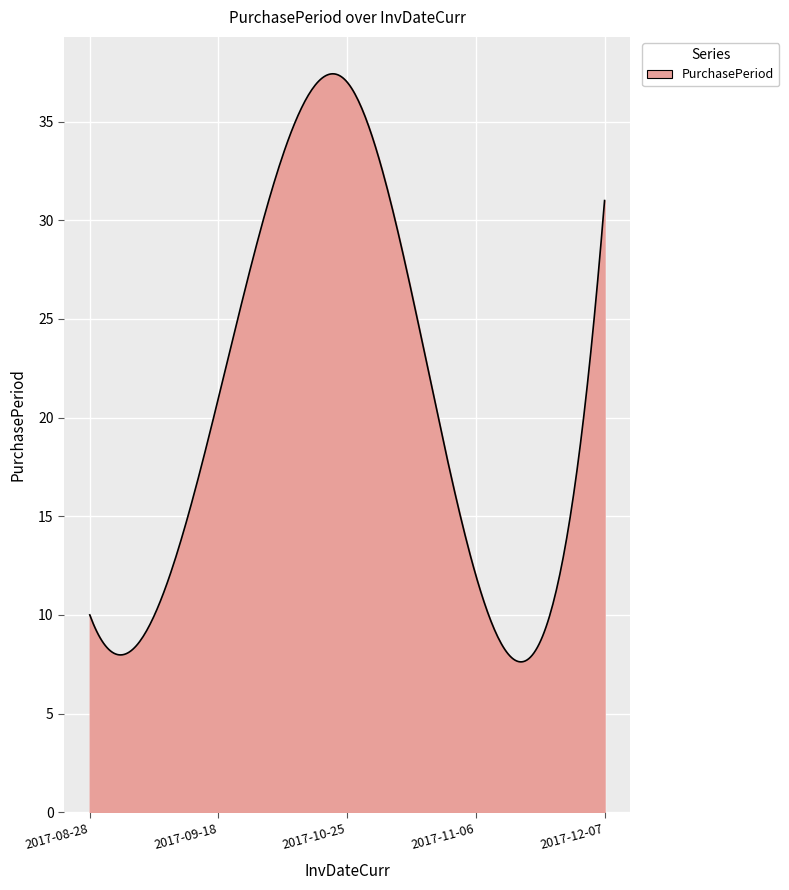

What is the difference between the maximum and minimum values?

29.8